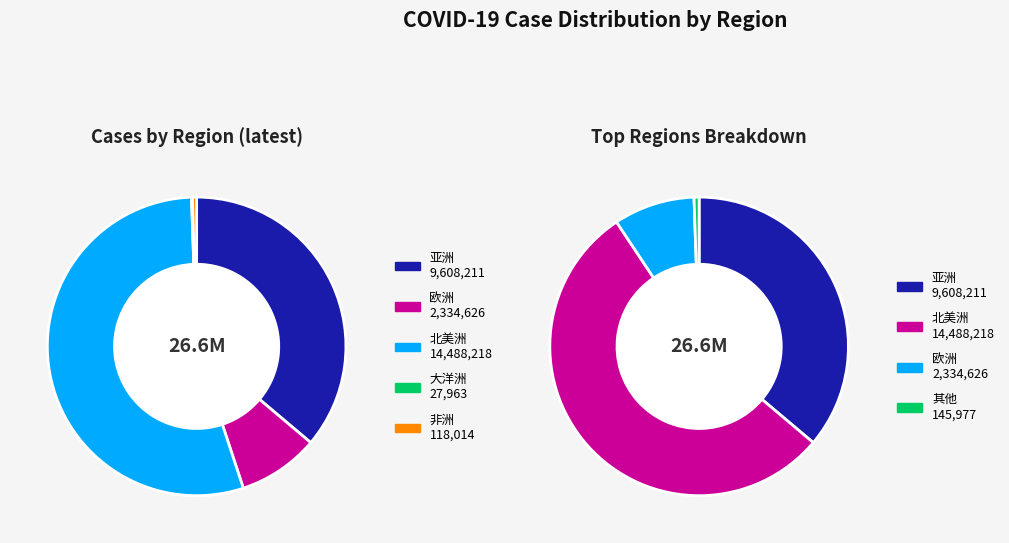

What is the change in value from 亚洲 to 北美洲?

+4880007